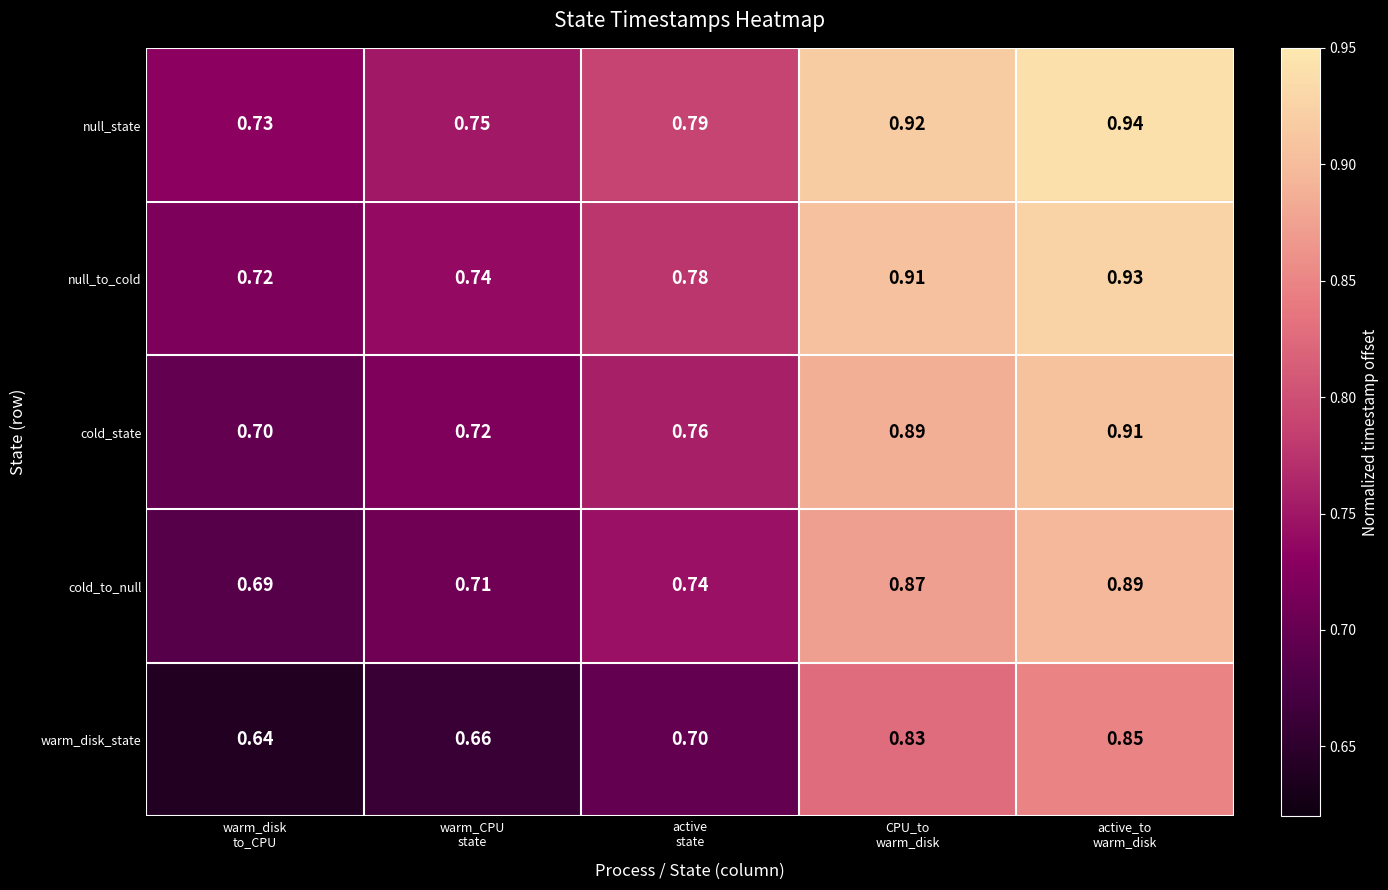

At warm_CPU
state, list the series in order from largest to smallest.

null_state, null_to_cold, cold_state, cold_to_null, warm_disk_state